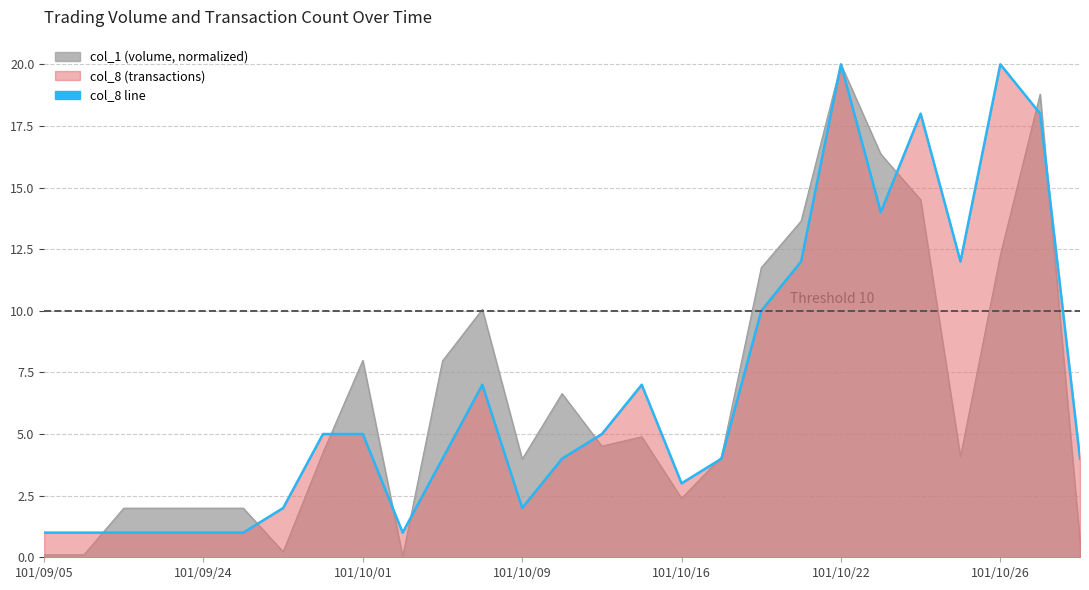

What is the label of the 23rd point from the left?

22